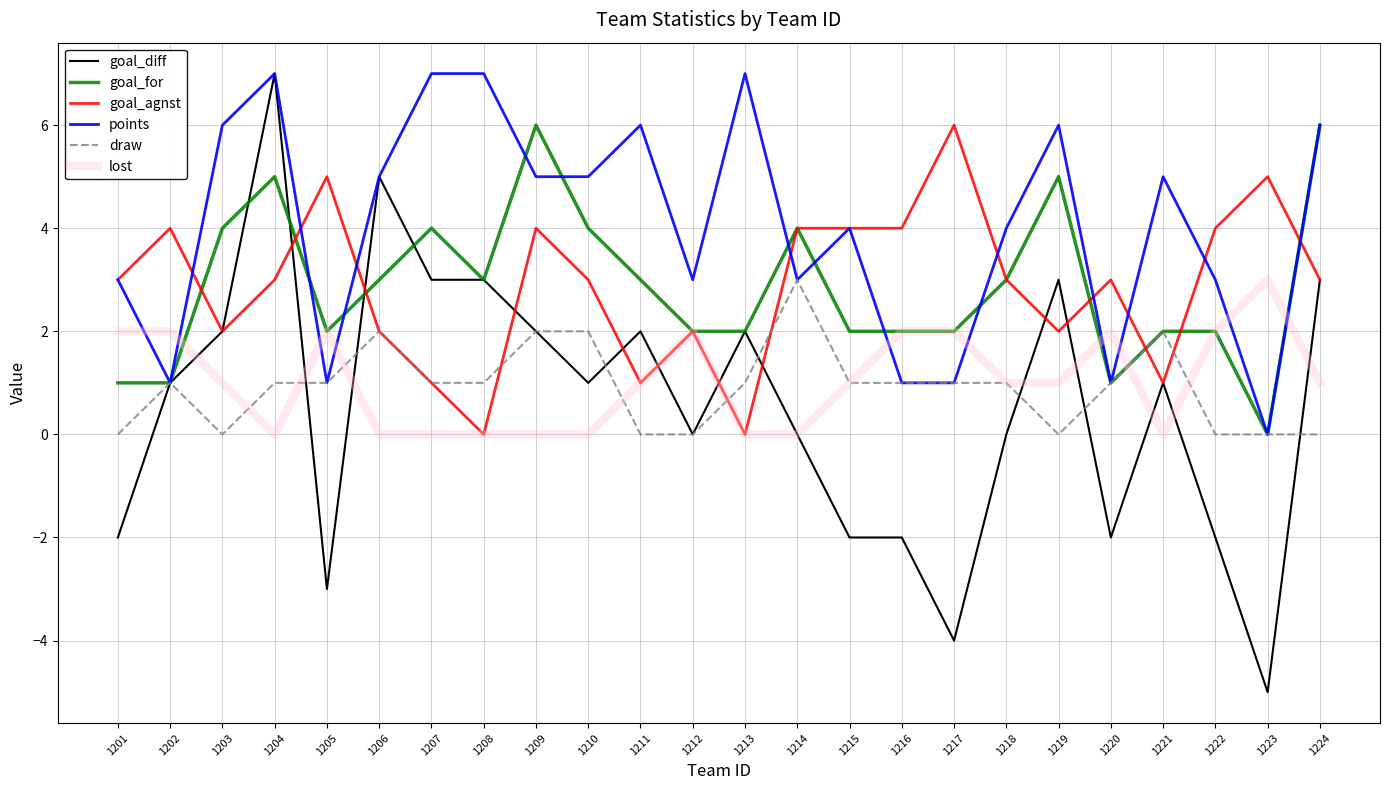

Which series has the largest range (max minus min)?

goal_diff